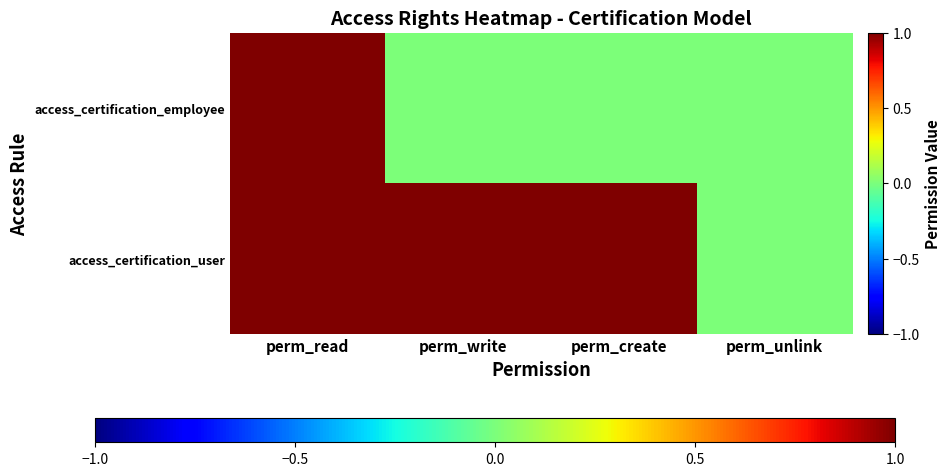

Reading right to left, what are all the values shown in this chart?

access_certification_employee: perm_unlink=0	perm_create=0	perm_write=0	perm_read=1
access_certification_user: perm_unlink=0	perm_create=1	perm_write=1	perm_read=1